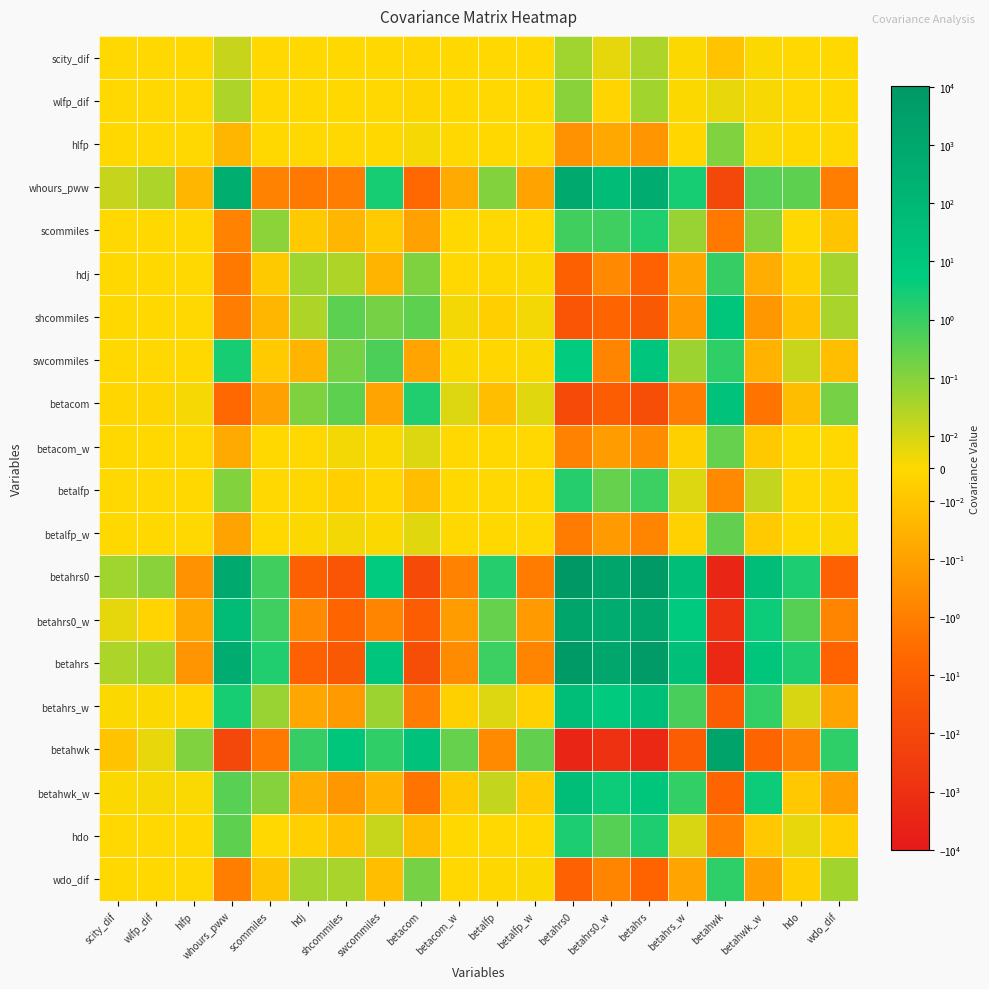

At how many categories does at least one series exceed 6217?

2